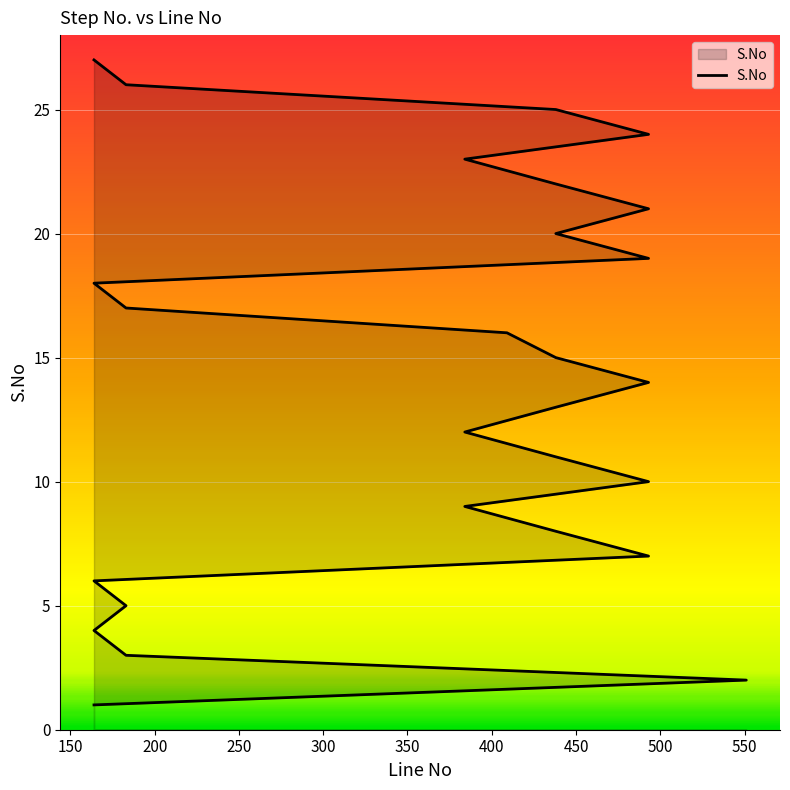

What is the label of the 7th point from the right?

493